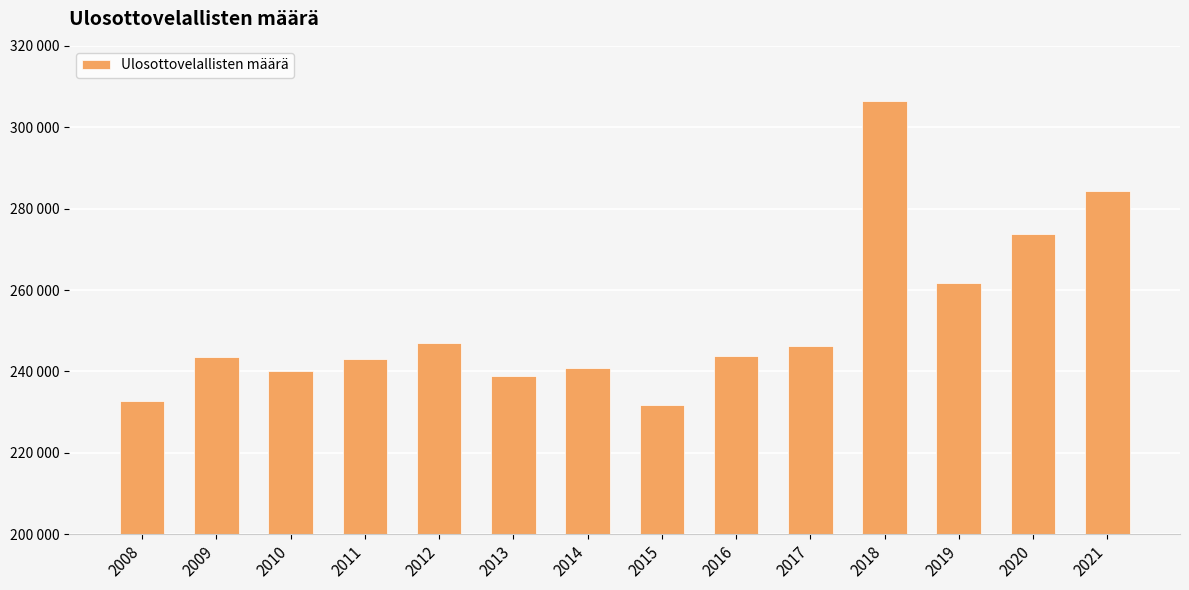

Does the chart contain any negative values?

No